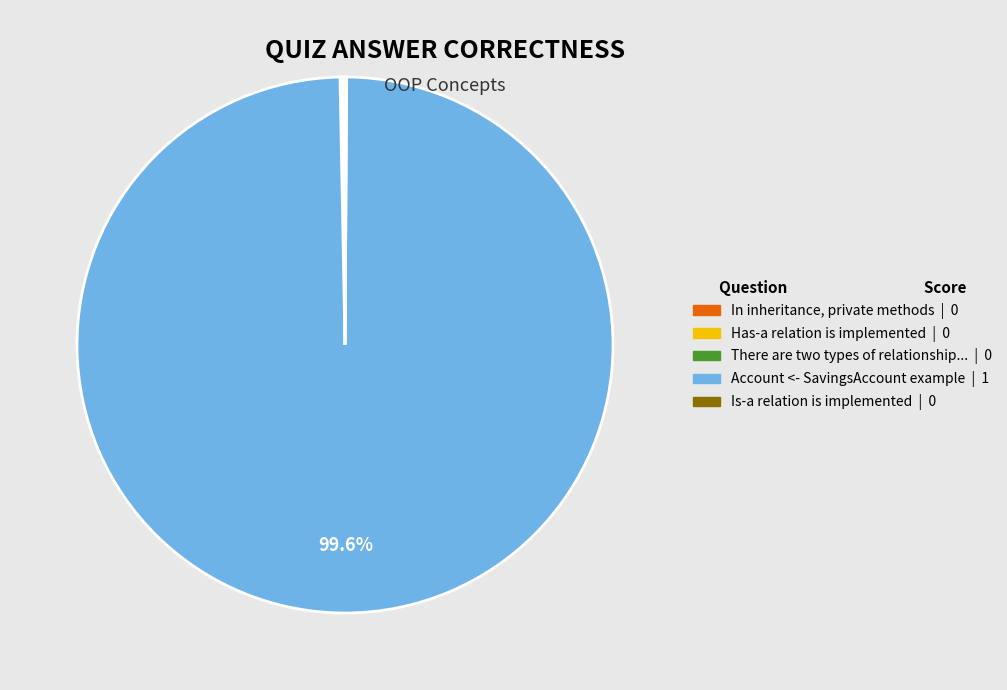

Is there any slice that represents more than half of the pie?

Yes